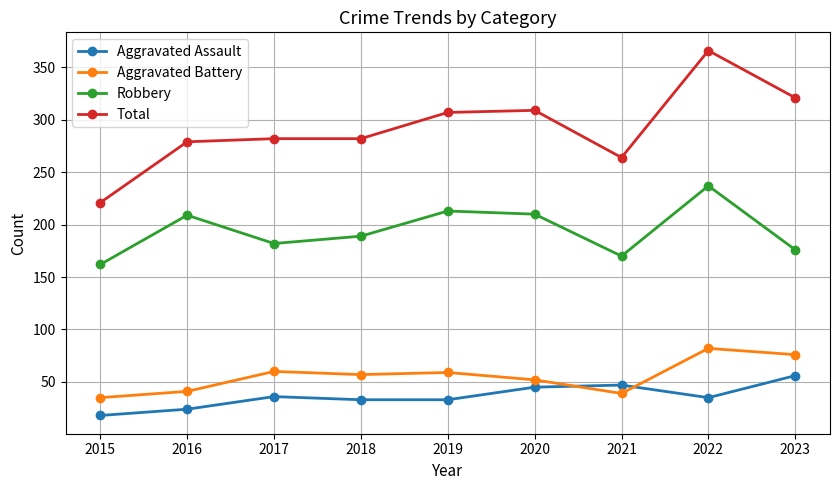

How many lines are shown in the chart?

4